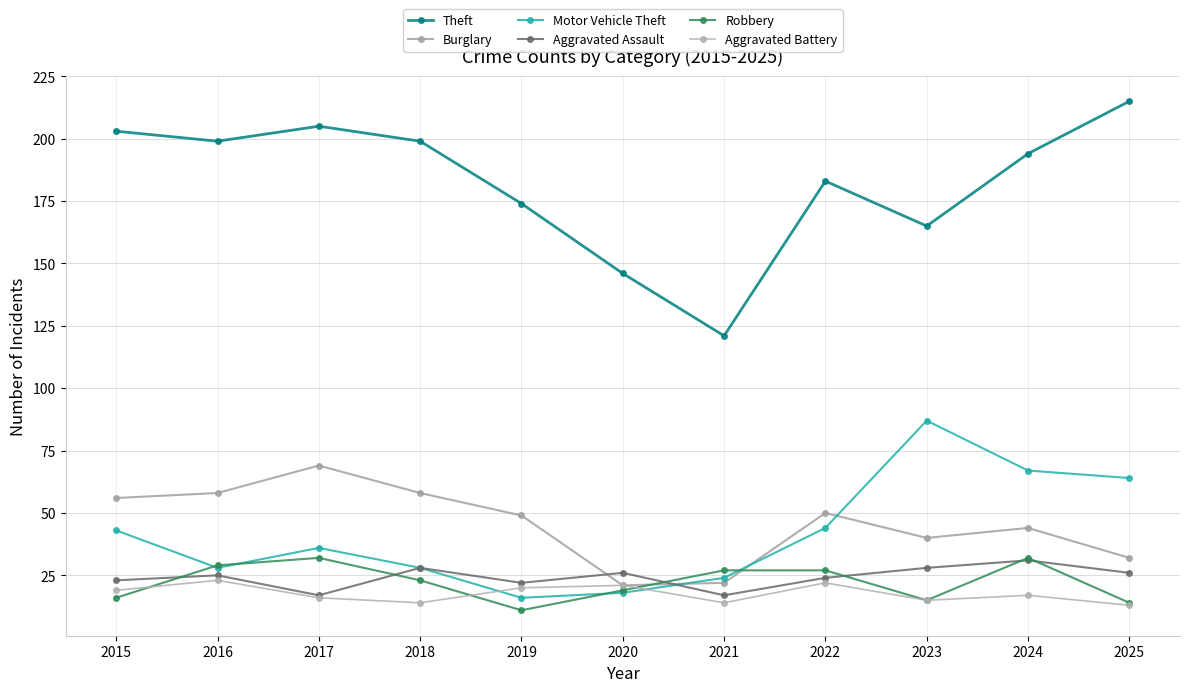

List the series in order of their peak value, lowest first.

Aggravated Battery, Aggravated Assault, Robbery, Burglary, Motor Vehicle Theft, Theft